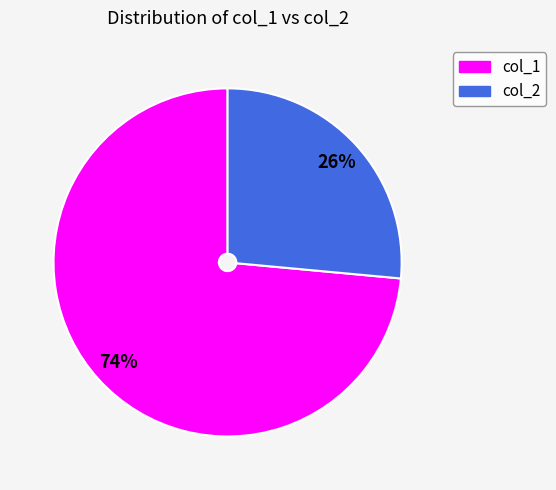

Do col_2 and col_1 together represent more than half of the pie?

Yes